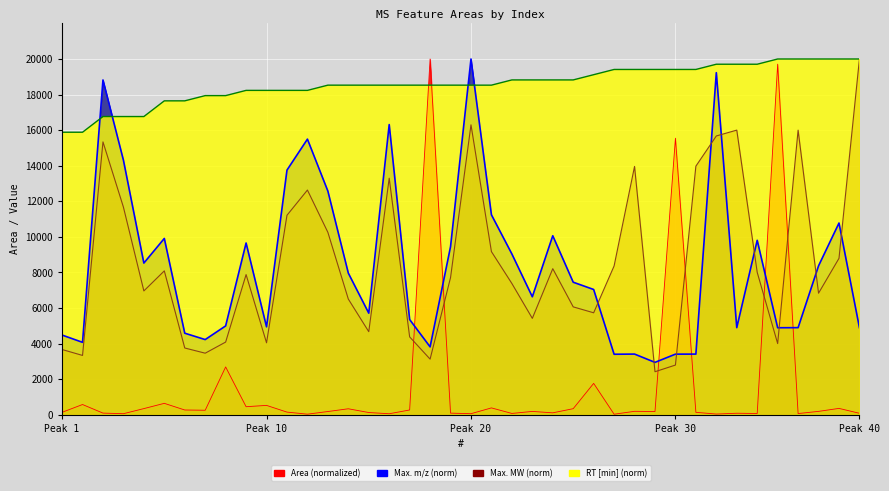

Where do Max. m/z and RT [min] first cross each other?

2 and 3